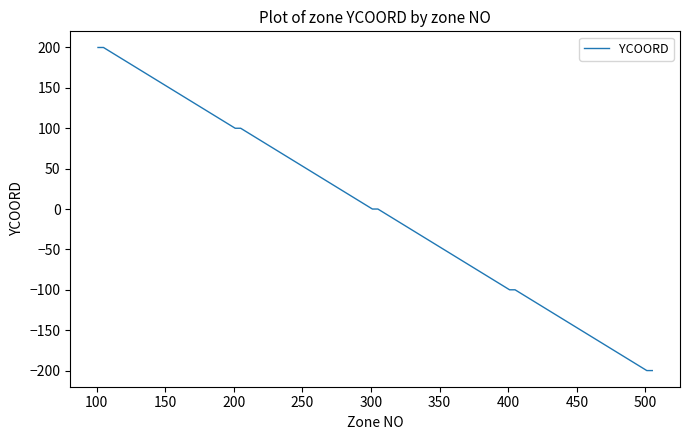

Does the chart have visible grid lines?

No